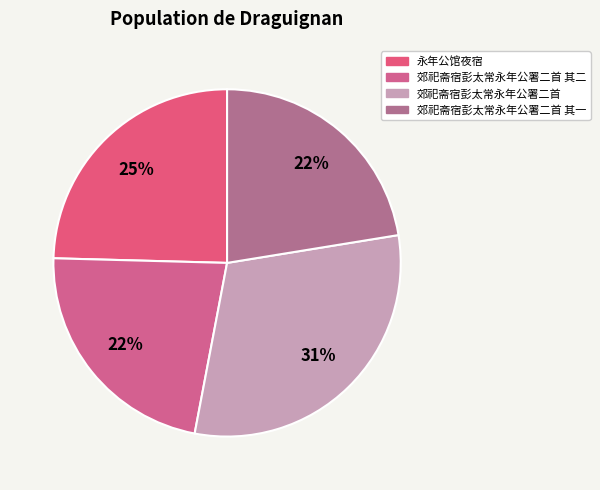

How many slices are in this pie chart?

4